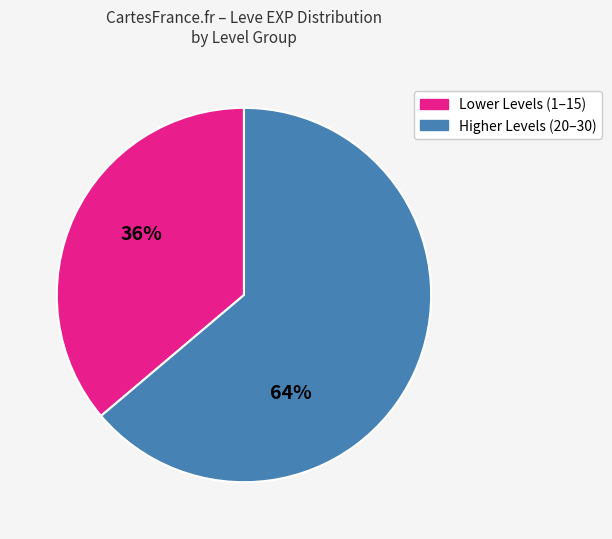

Does any single category account for the majority?

Yes